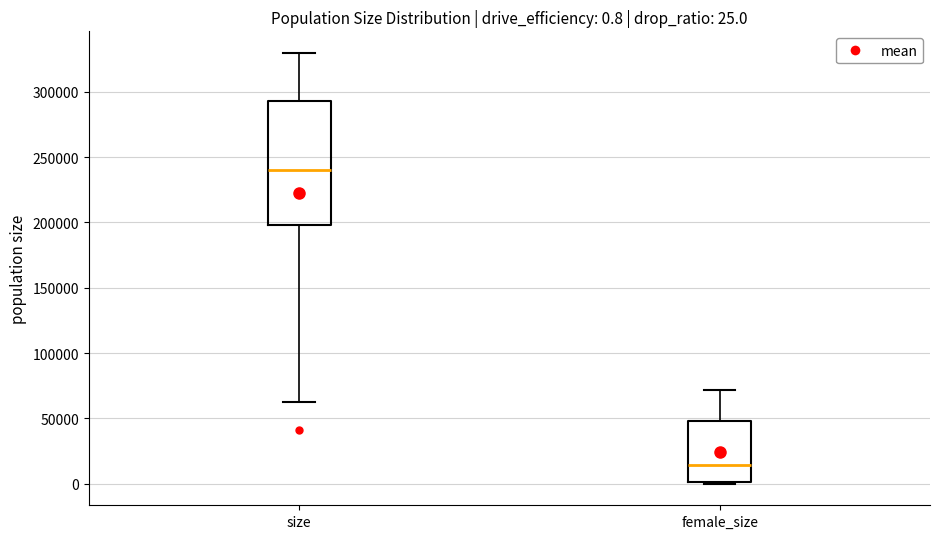

Which box has the lowest median line?

female_size